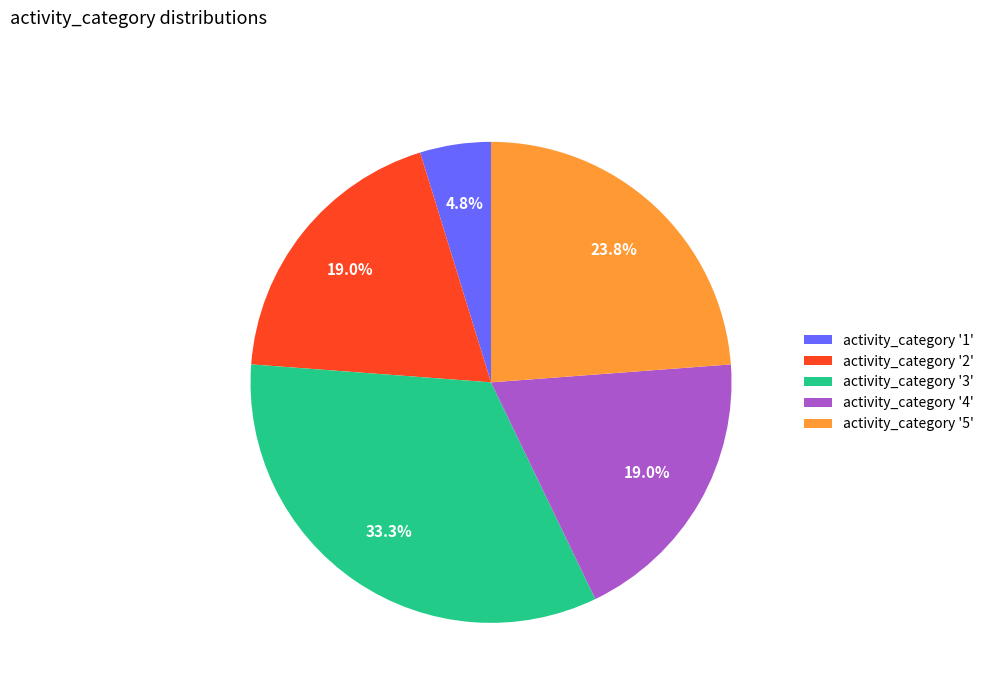

Does activity_category '3' account for over 50% of the chart?

No